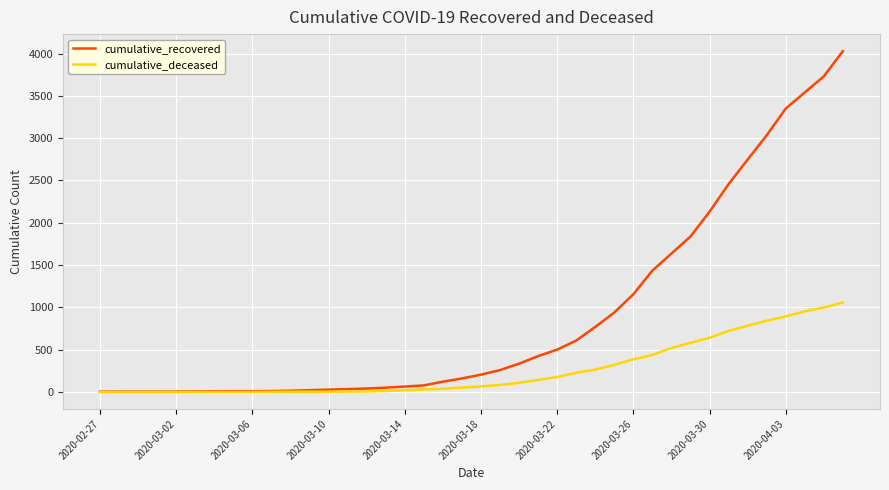

Which series has the largest total across all categories?

cumulative_recovered